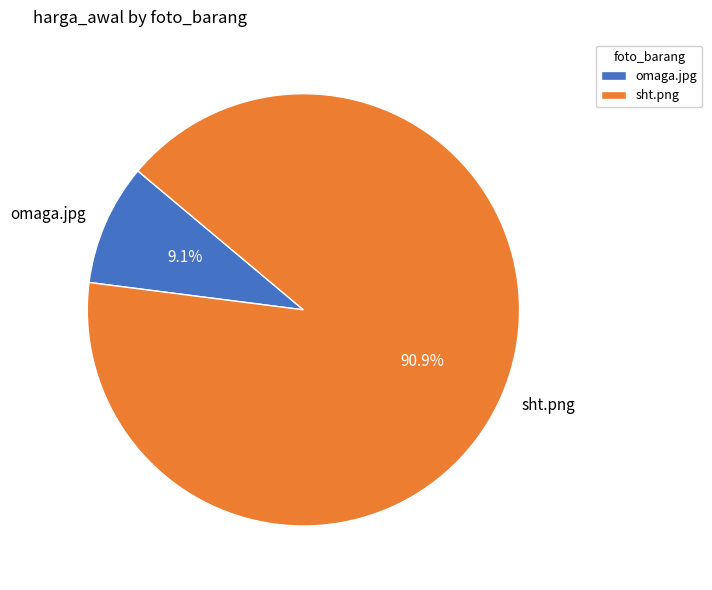

Between omaga.jpg and sht.png, which is larger?

sht.png